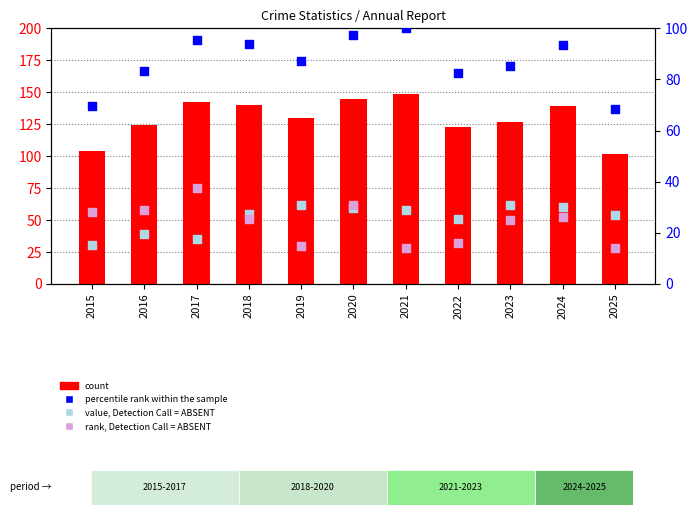

Which series has the largest Y range (max minus min)?

count